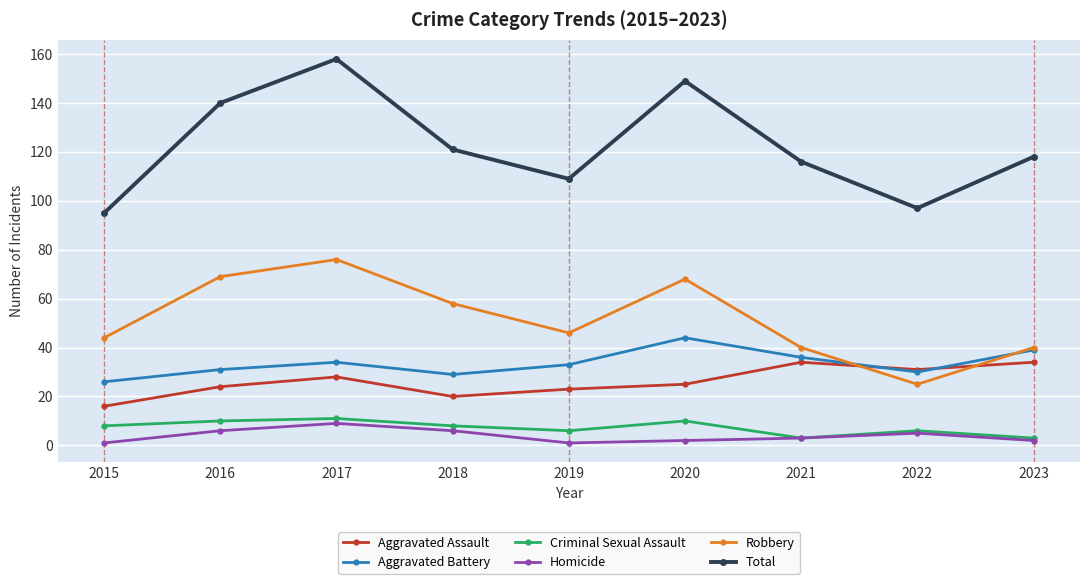

Reading left to right, list all the values displayed in this chart.

Aggravated Assault: 16	24	28	20	23	25	34	31	34
Aggravated Battery: 26	31	34	29	33	44	36	30	39
Criminal Sexual Assault: 8	10	11	8	6	10	3	6	3
Homicide: 1	6	9	6	1	2	3	5	2
Robbery: 44	69	76	58	46	68	40	25	40
Total: 95	140	158	121	109	149	116	97	118